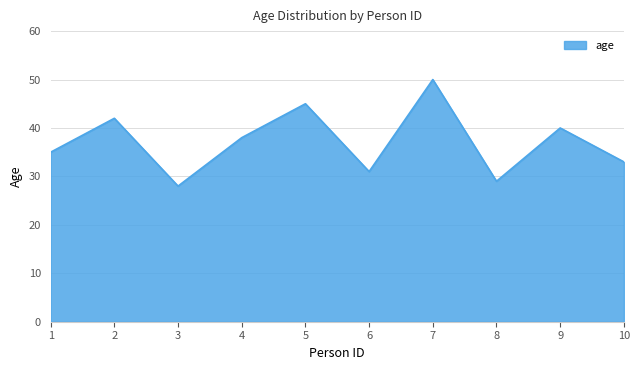

Rank the categories by value from highest to lowest.

7, 5, 2, 9, 4, 1, 10, 6, 8, 3